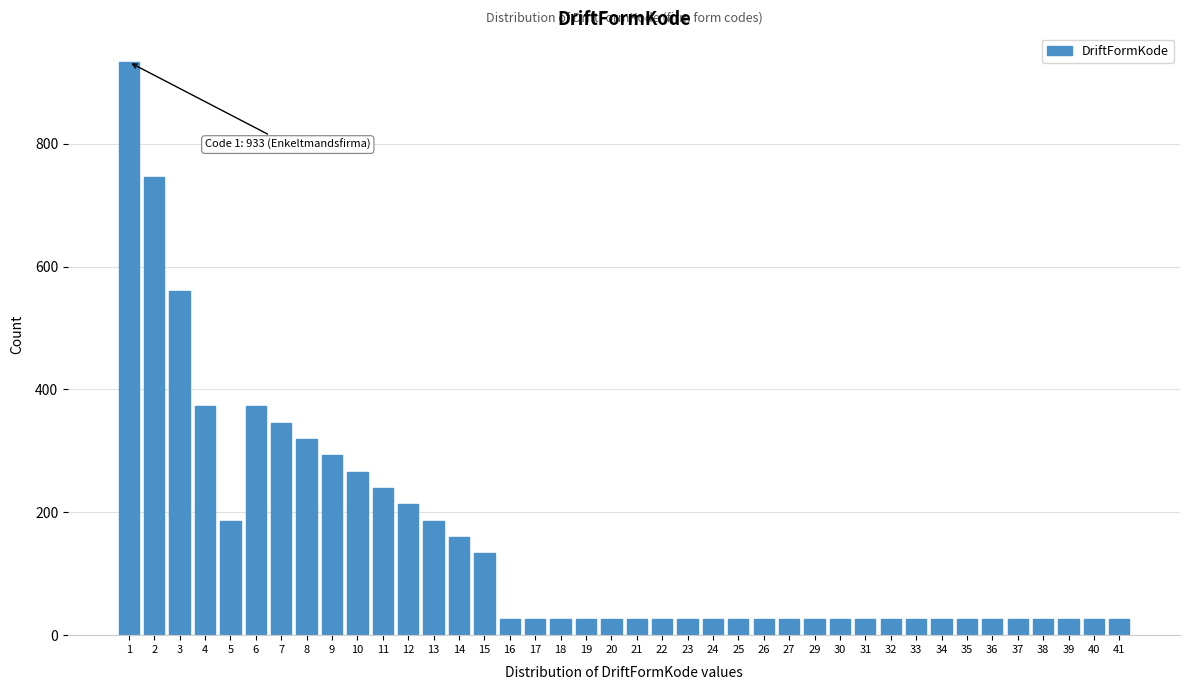

What is the difference between the values at 9 and 2?

453